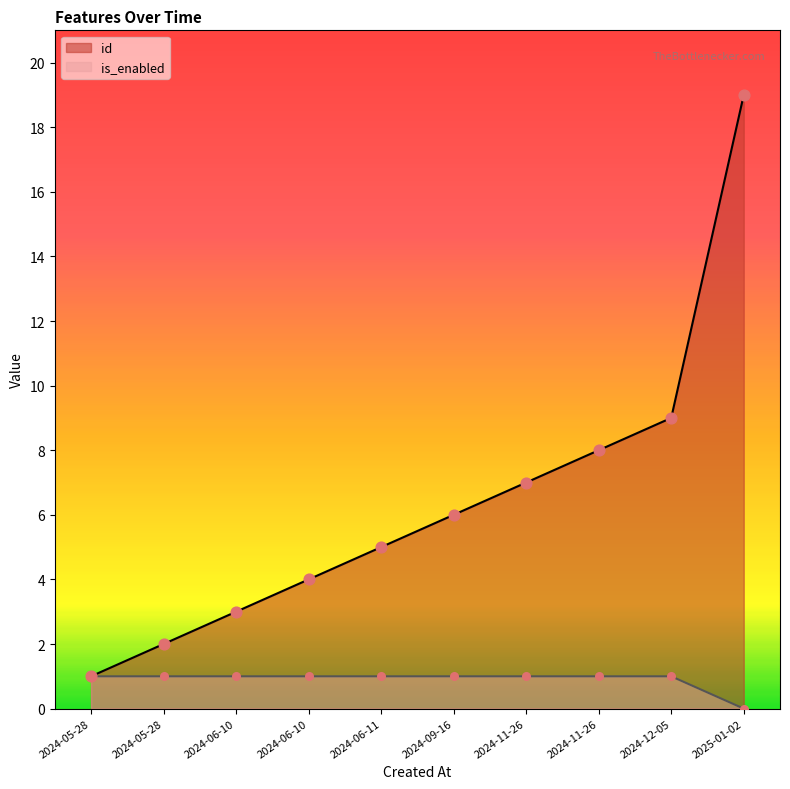

Which series has the largest total across all categories?

id